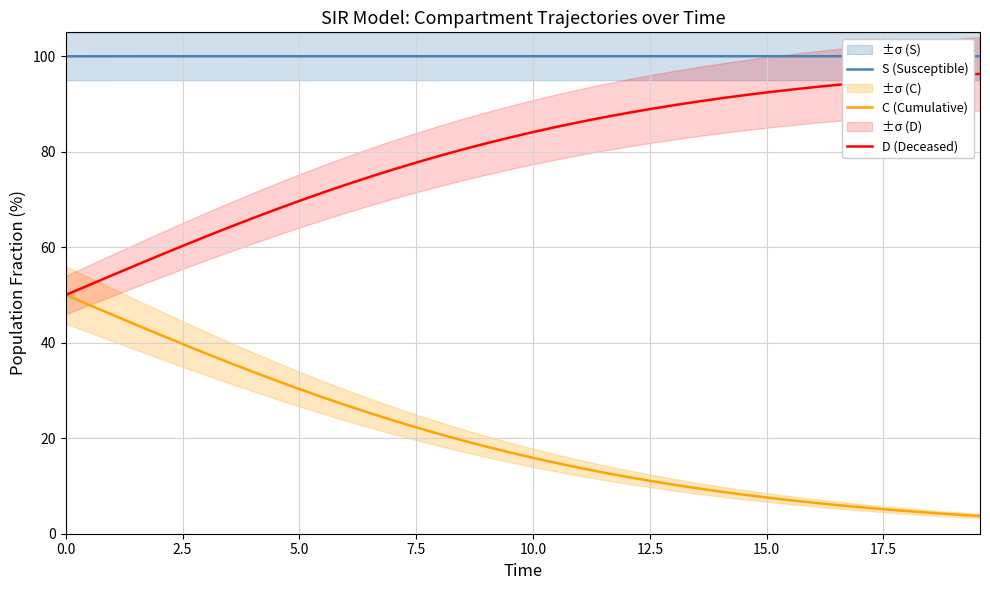

At how many categories does at least one series exceed 51?

40